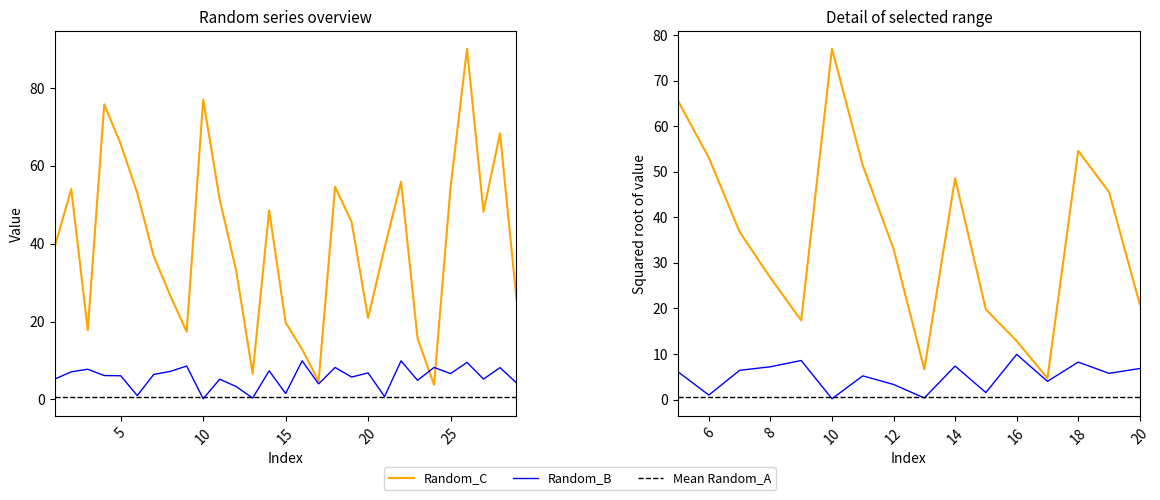

At which category is the sum across all series the highest?

26